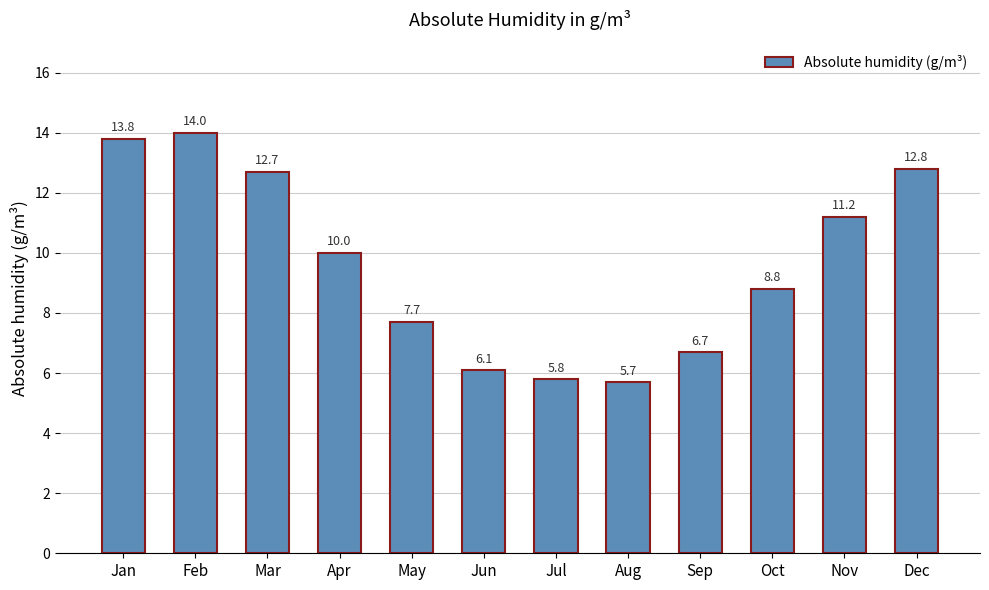

The value at Dec is 20.0. True or false?

False